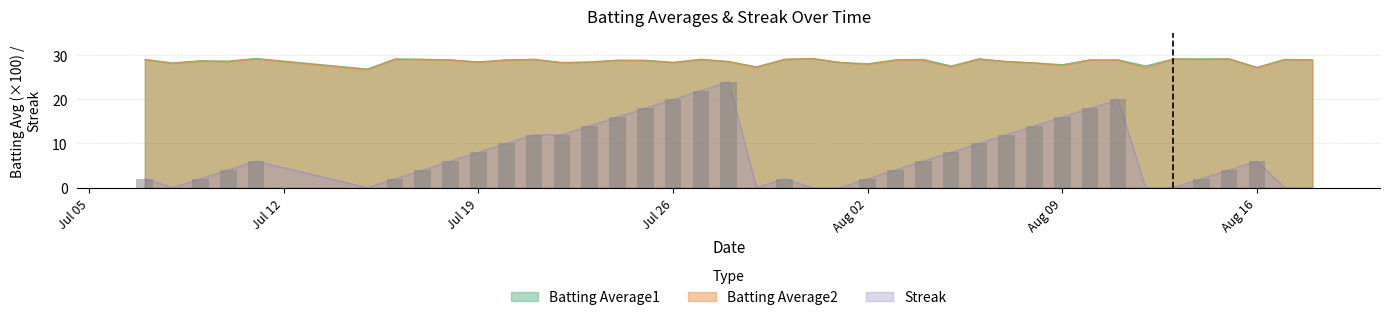

What is the minimum value for Batting Average1?

26.9